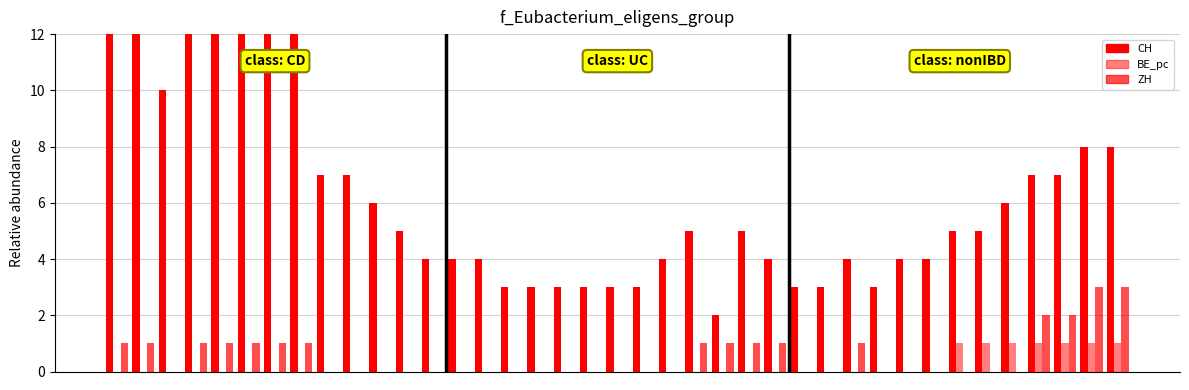

Count the number of data series in this chart.

3